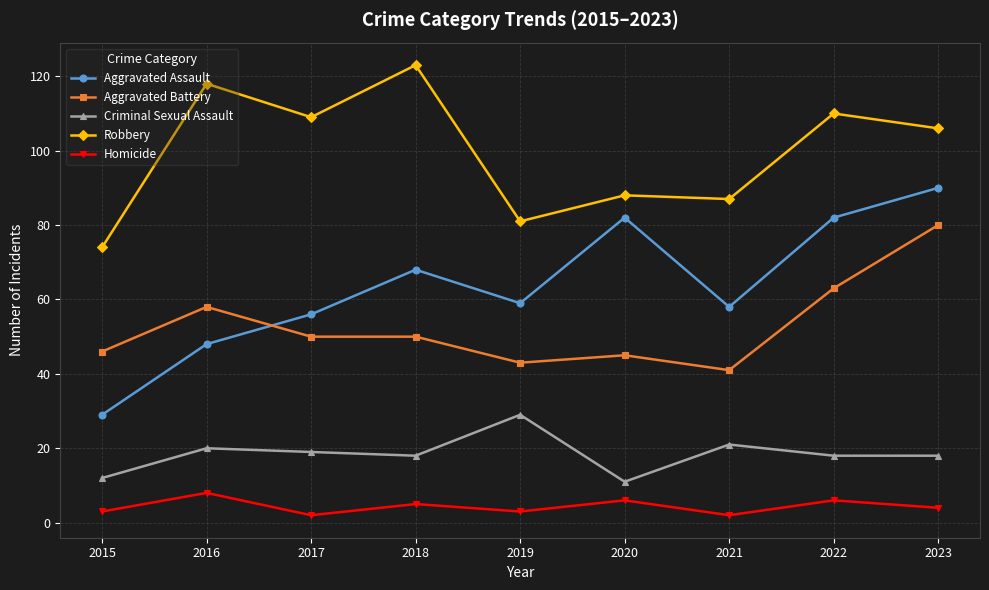

Reading left to right, extract all data points from this chart.

Aggravated Assault: 29	48	56	68	59	82	58	82	90
Aggravated Battery: 46	58	50	50	43	45	41	63	80
Criminal Sexual Assault: 12	20	19	18	29	11	21	18	18
Robbery: 74	118	109	123	81	88	87	110	106
Homicide: 3	8	2	5	3	6	2	6	4